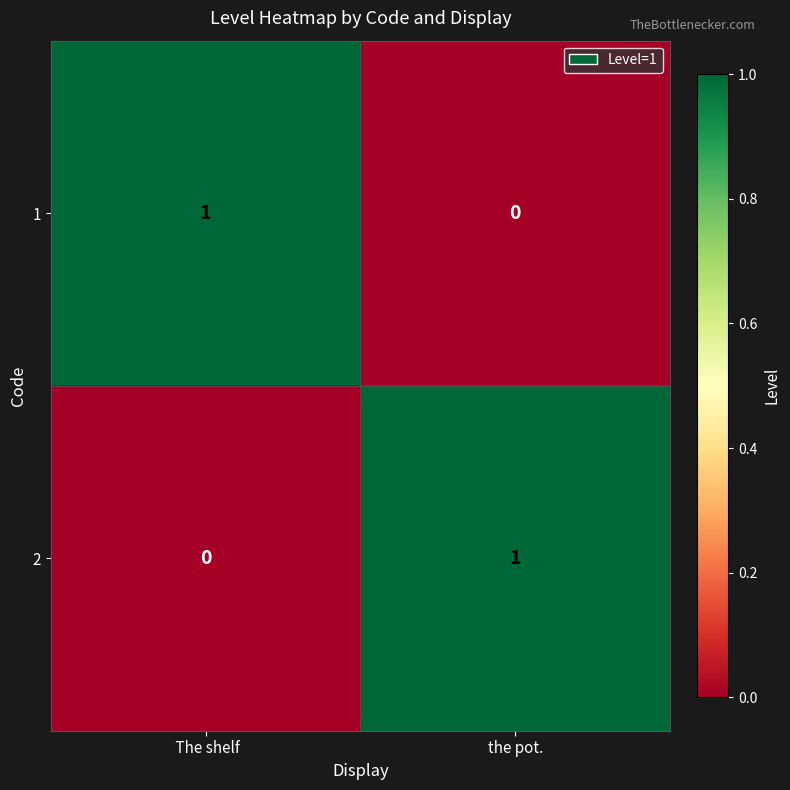

At  The shelf, list the series in order from smallest to largest.

2, 1